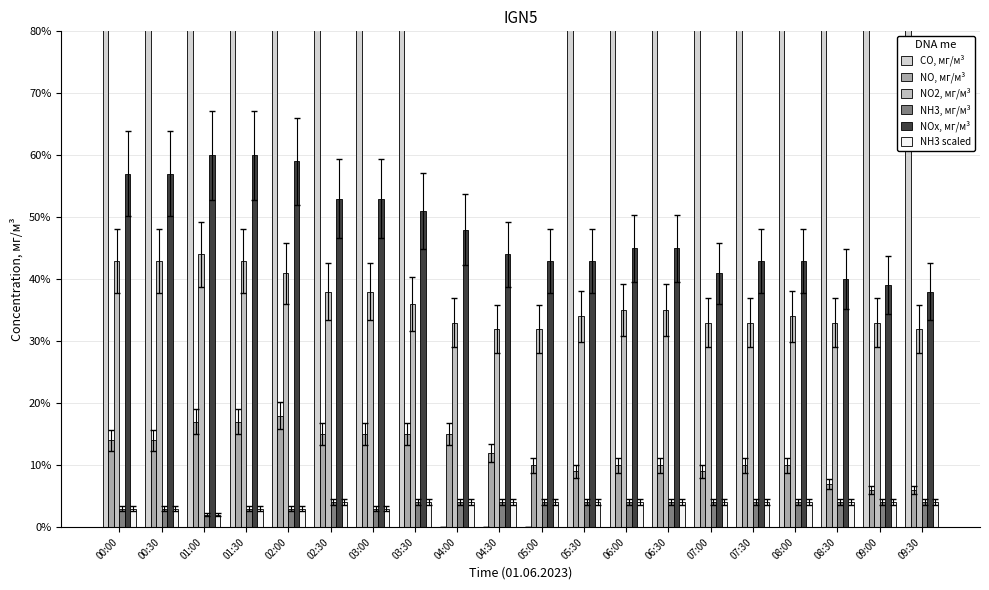

What value does the CO, мг/м³ series have at 00:30?

0.1